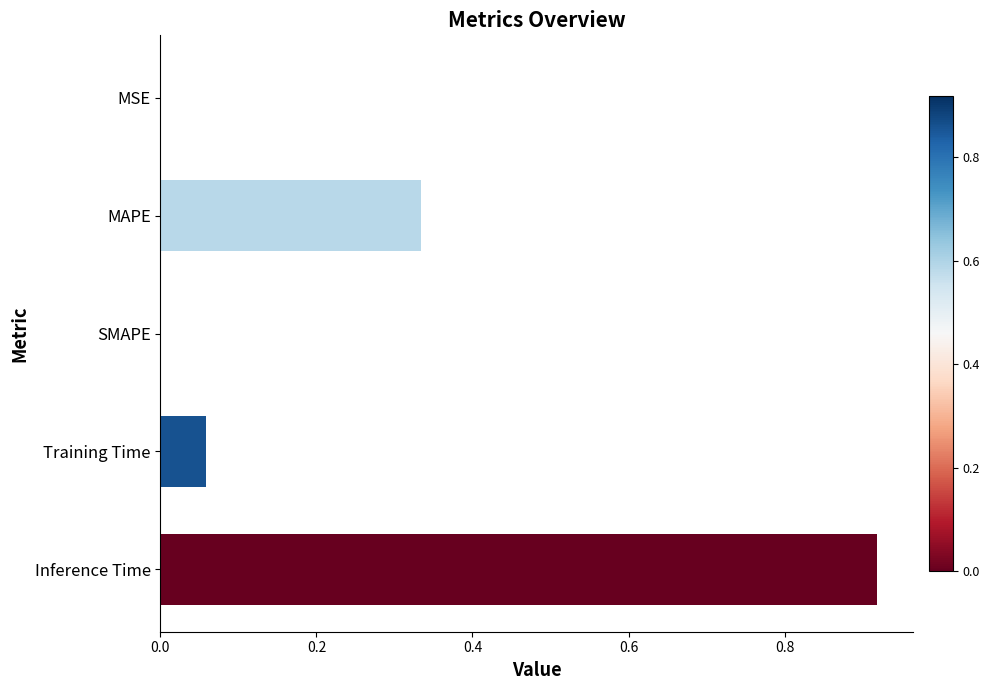

Count the number of data series in this chart.

1